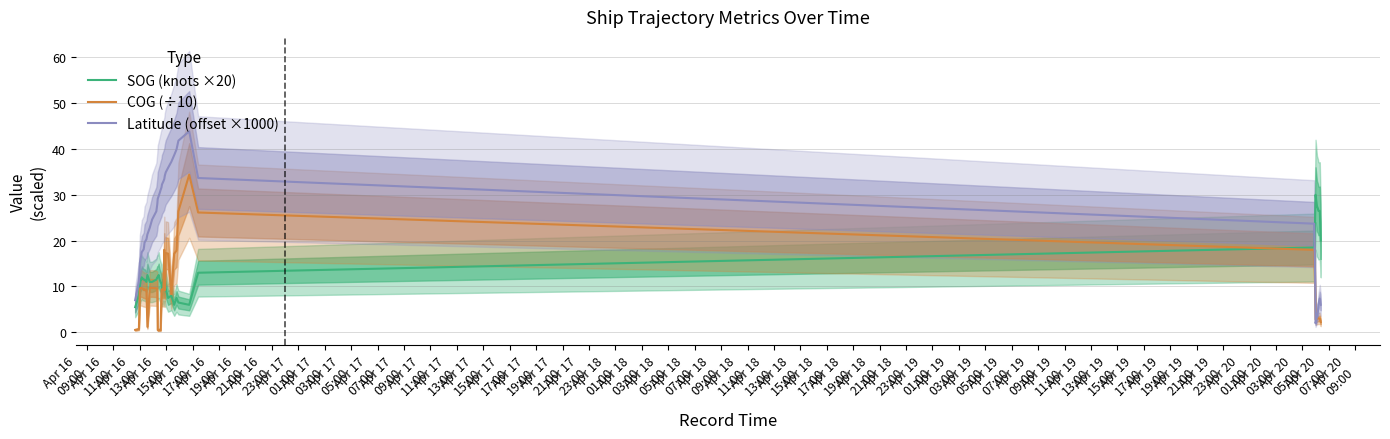

What is the lowest value of the SOG (knots ×20) series?

5.5